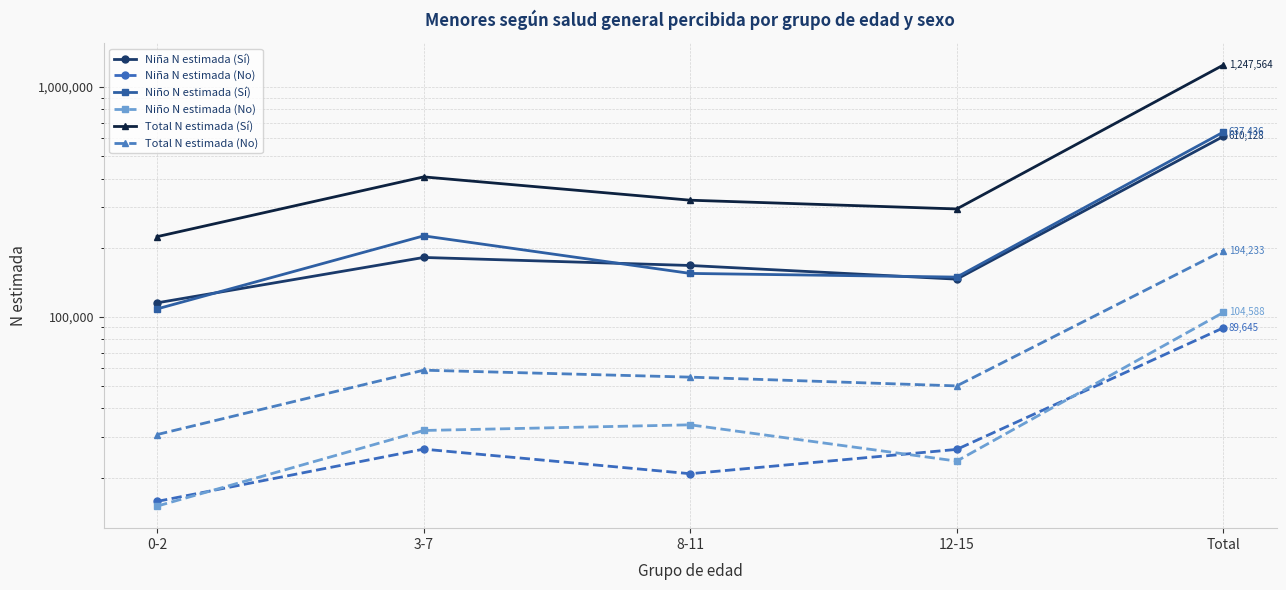

How many data points in Niña N estimada (Sí) are less than 167440?

2